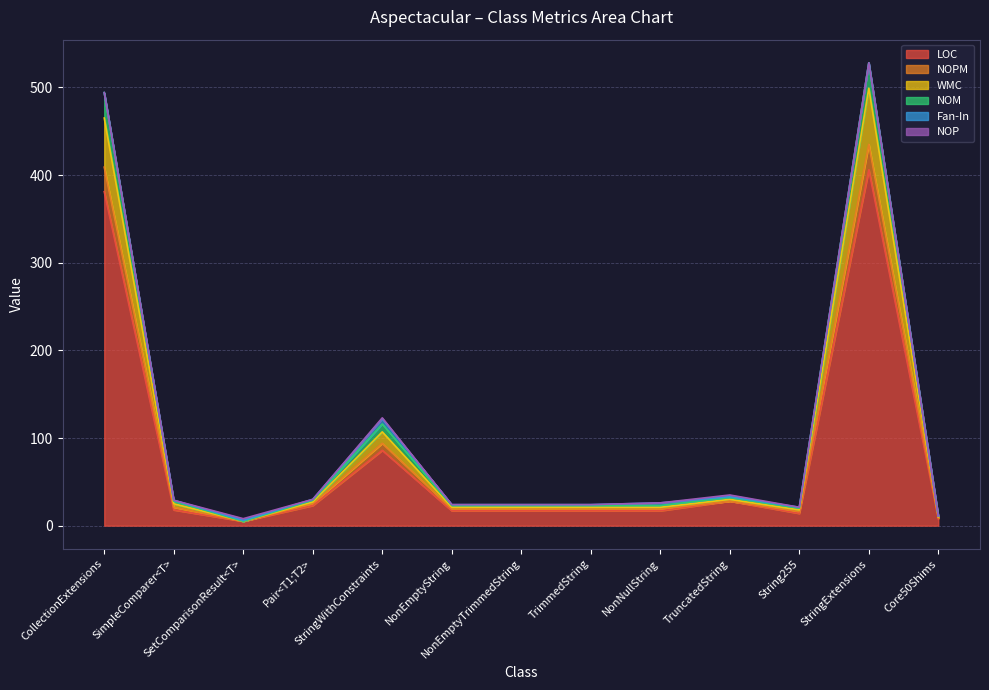

What is the maximum value for LOC?

406